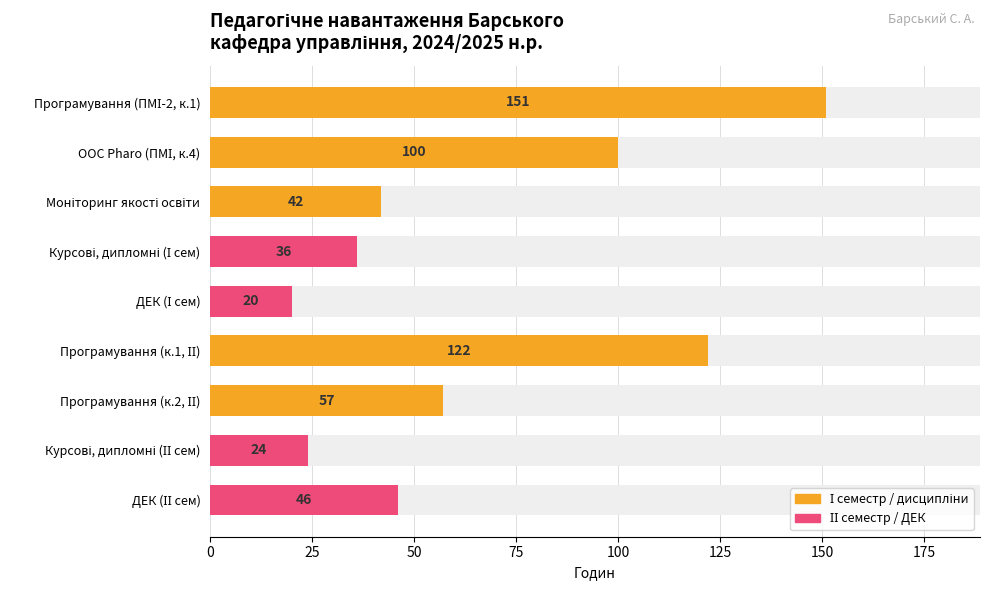

What is the change in value from Моніторинг якості освіти to Курсові, дипломні (ІІ сем)?

-18